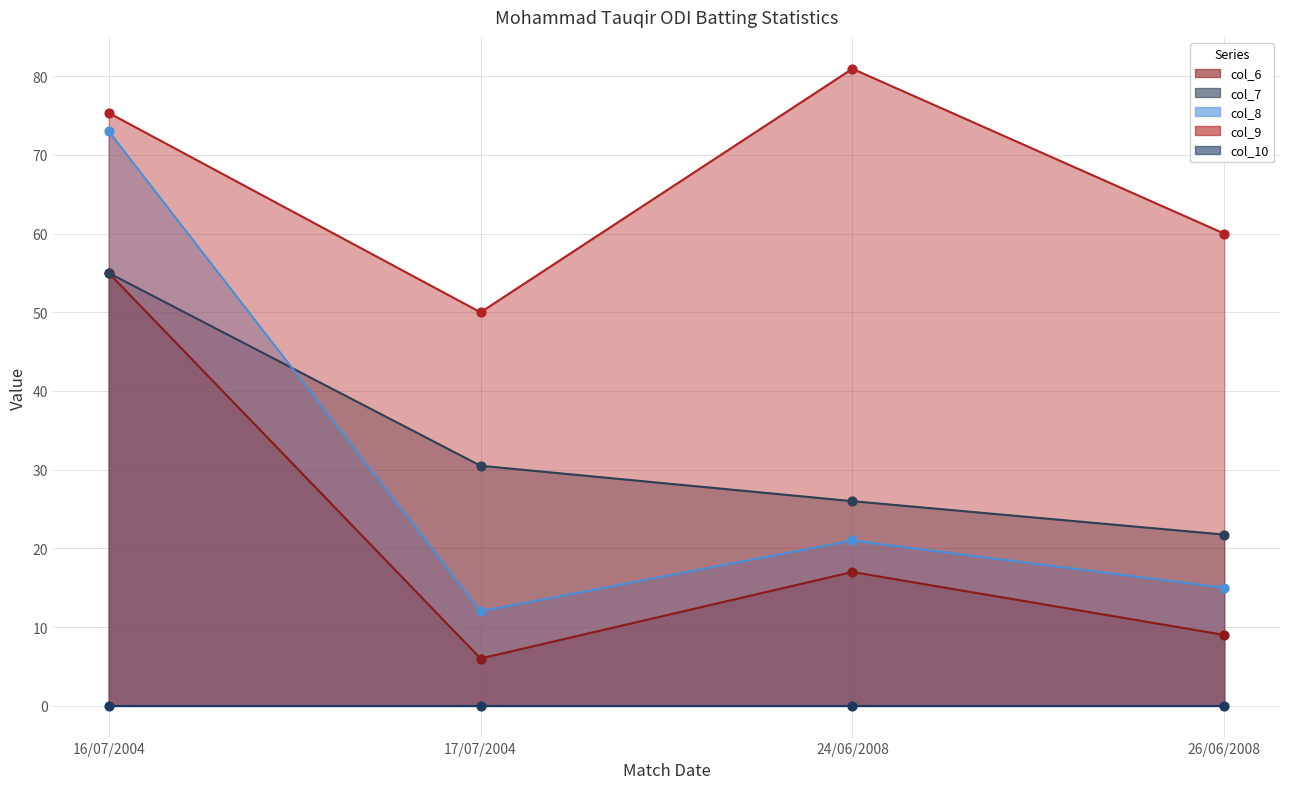

What is the total value across all series at 17/07/2004?

98.5